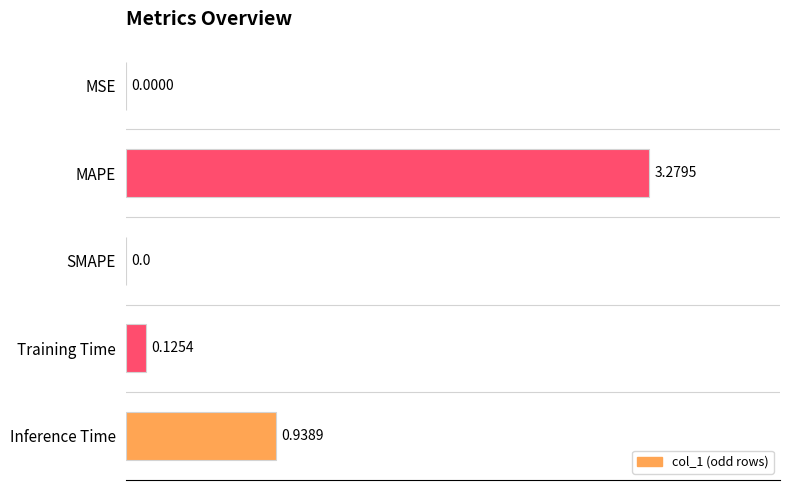

What is the change in value from SMAPE to Inference Time?

+0.9